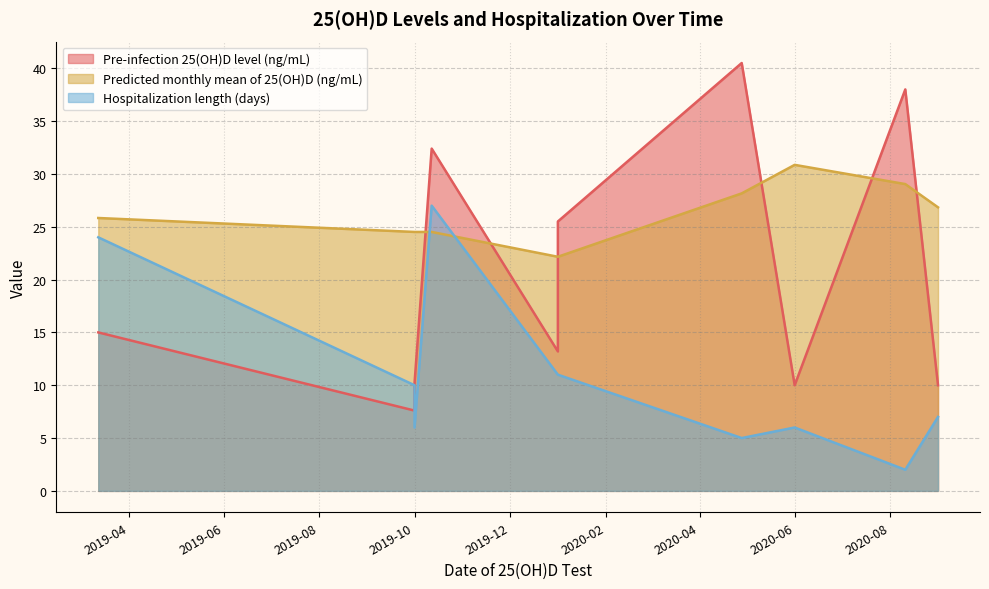

Where do Predicted monthly mean of 25(OH)D (ng/mL) and Pre-infection 25(OH)D level (ng/mL) first cross each other?

2019-10-01 and 2019-10-12